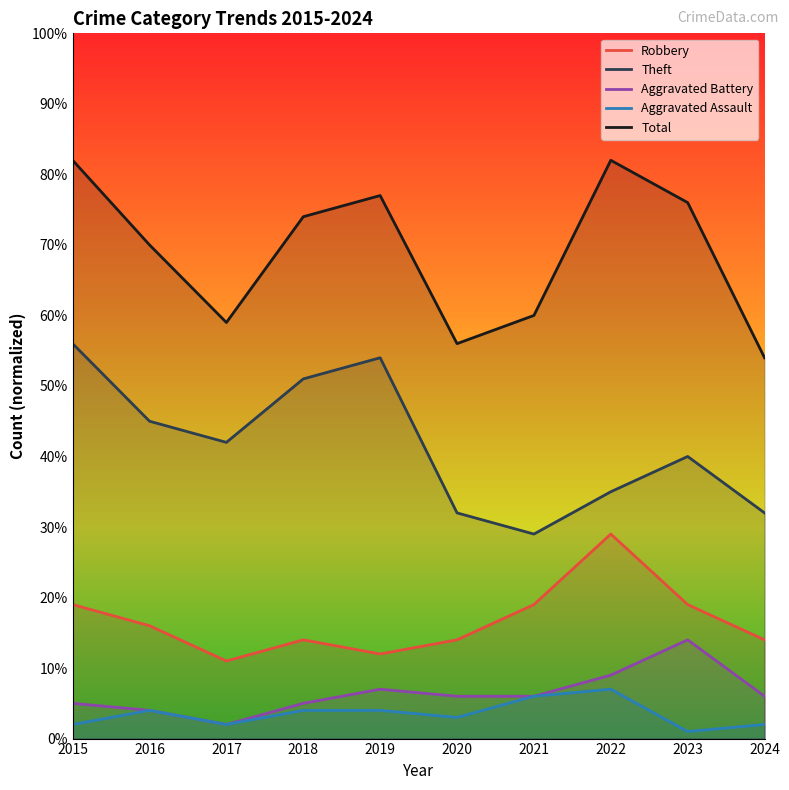

At how many categories does at least one series exceed 62?

6